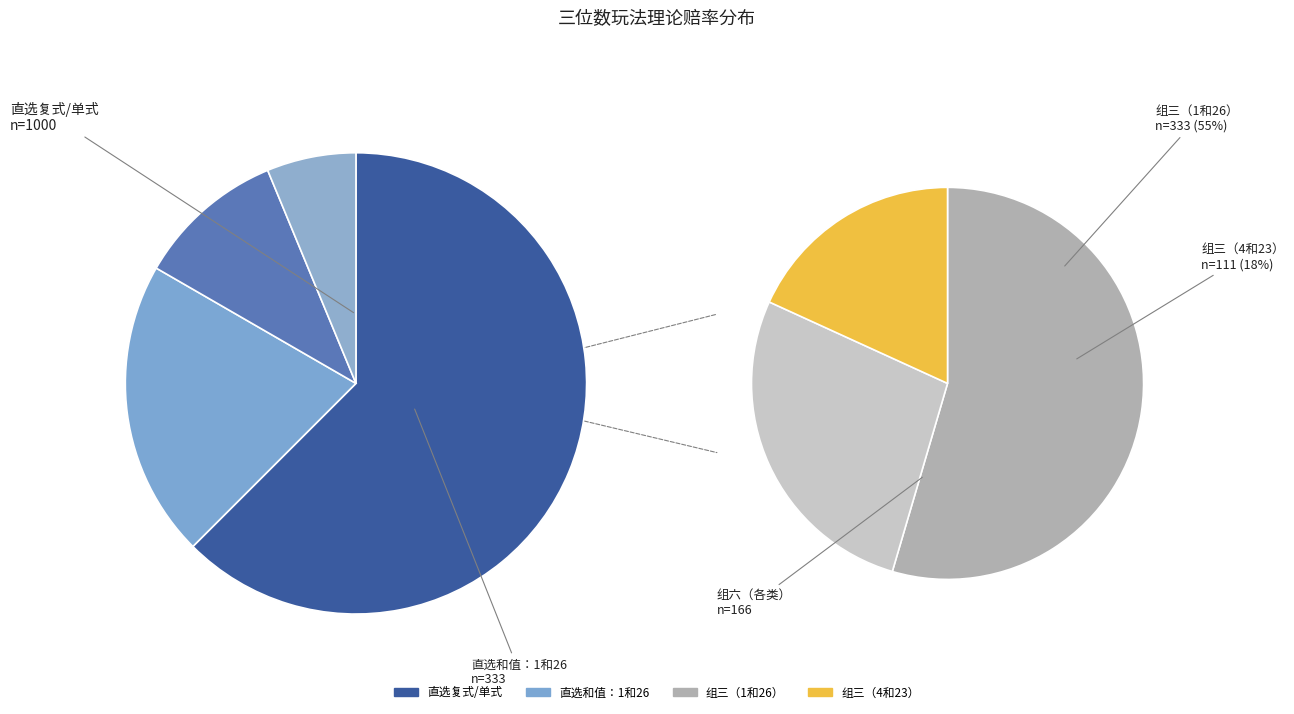

How many slices are in this pie chart?

6